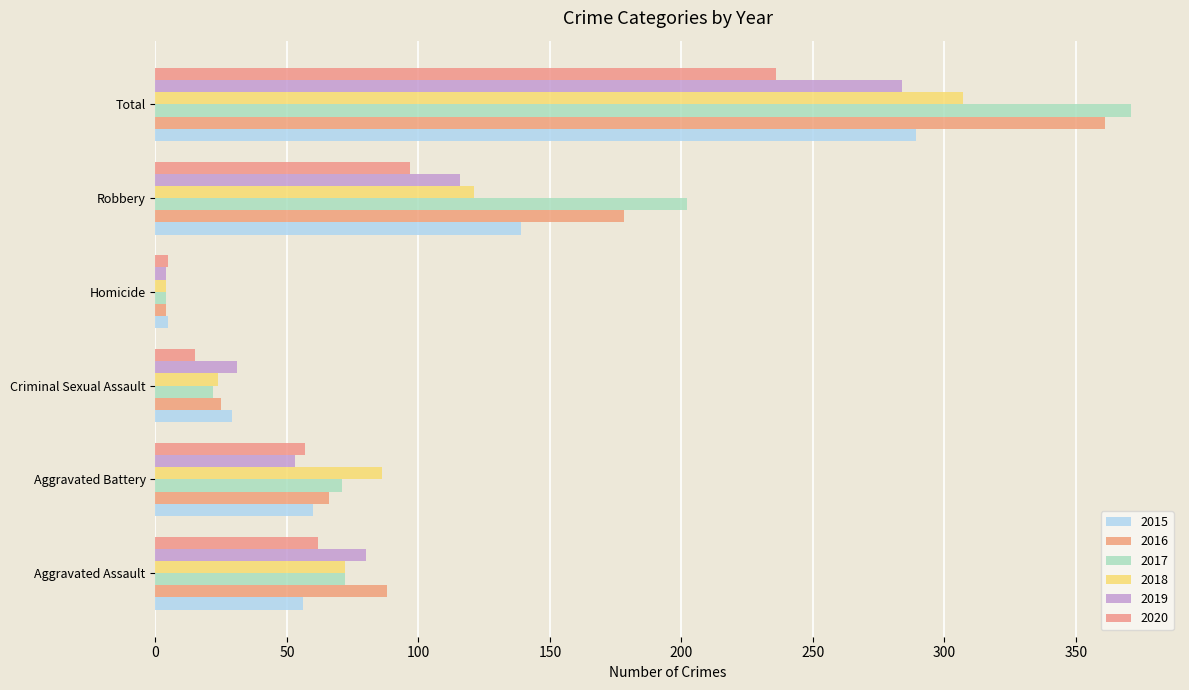

How many distinct data groups are displayed?

6